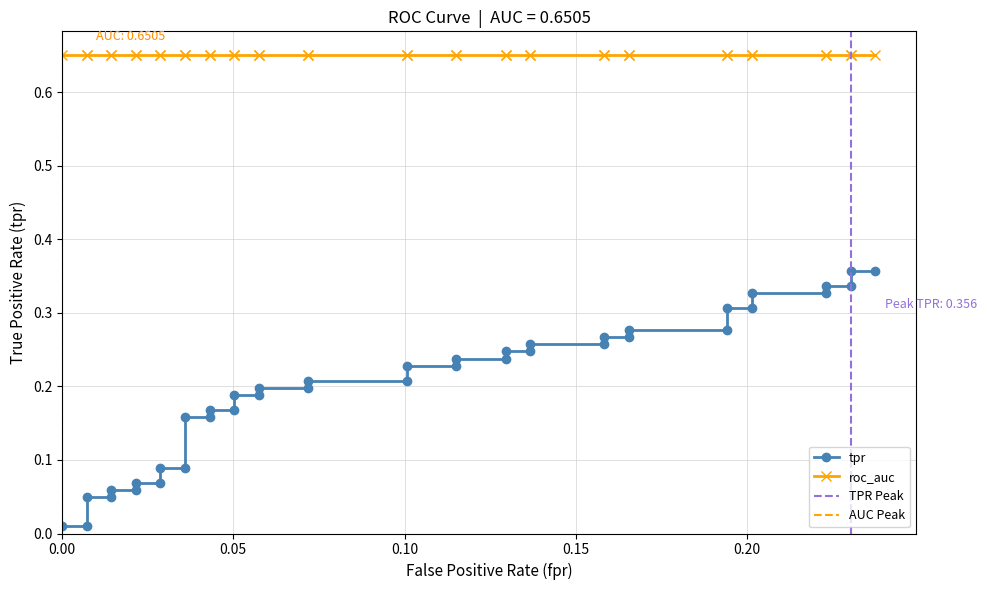

Reading right to left, transcribe all the data shown in this chart.

0.4	0.4	0.3	0.3	0.3	0.3	0.3	0.3	0.3	0.3	0.3	0.3	0.3	0.3	0.2	0.2	0.2	0.2	0.2	0.2	0.2	0.2	0.2	0.2	0.2	0.2	0.2	0.2	0.2	0.2	0.1	0.1	0.1	0.1	0.1	0.1	0.0	0.0	0.0	0.0